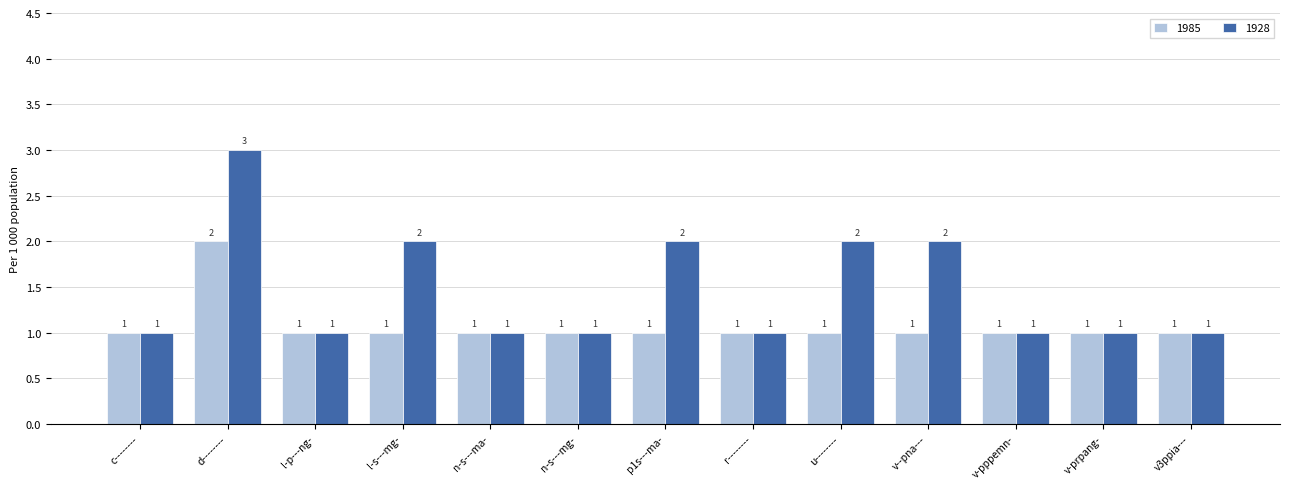

List the series in order of their peak value, highest first.

1928, 1985